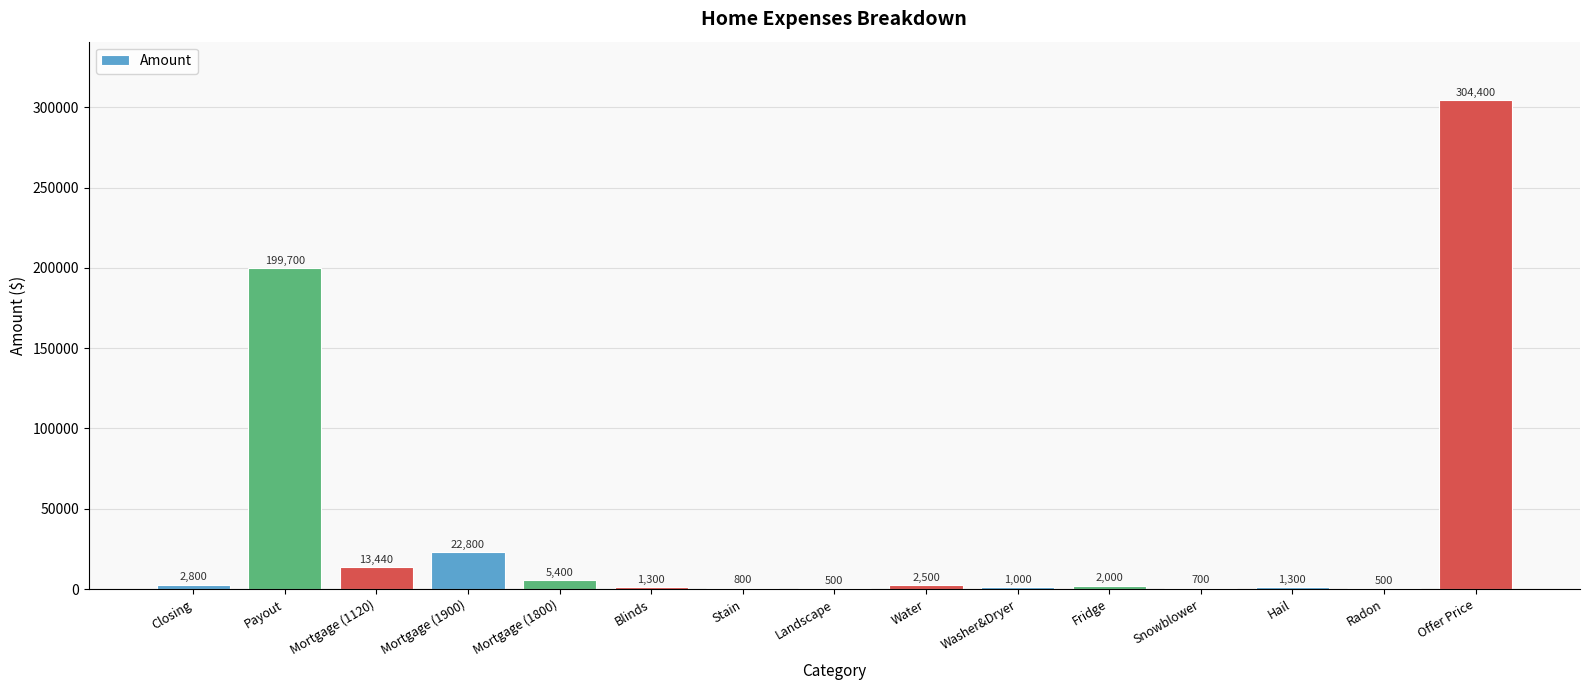

Are the bars horizontal?

No